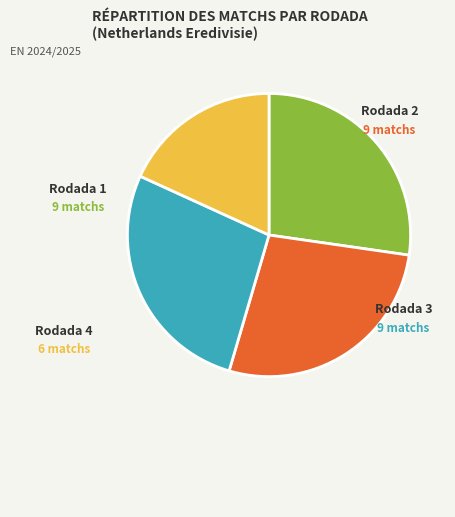

Is there any slice that represents more than half of the pie?

No